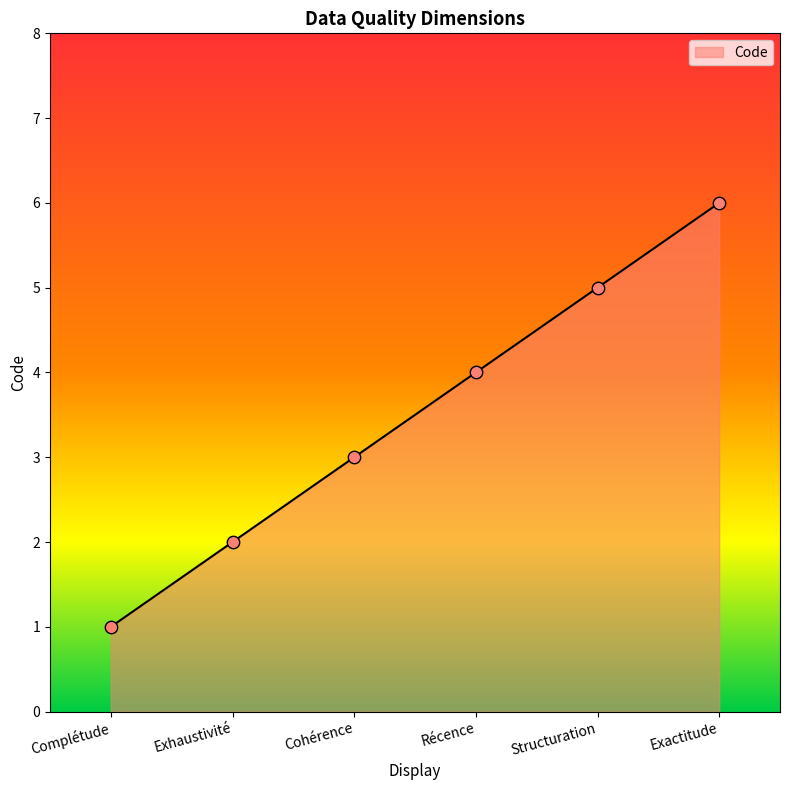

What is the change in value from Exhaustivité to Cohérence?

+1